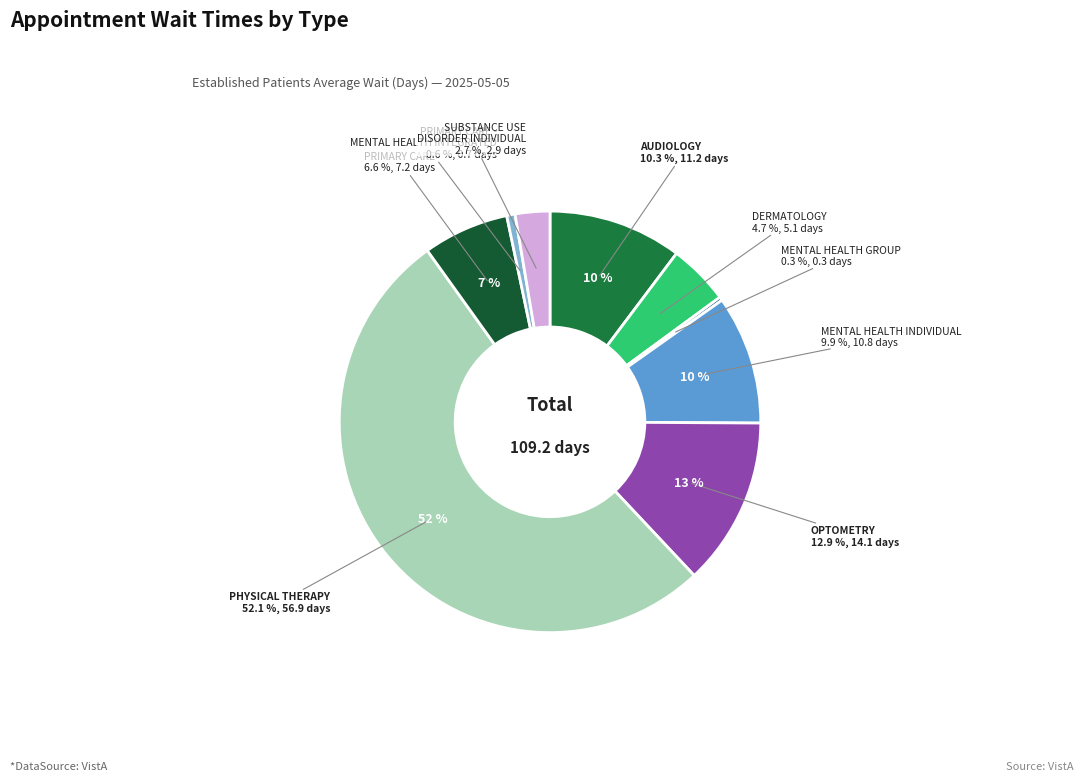

Is PHYSICAL THERAPY the majority of the pie?

Yes